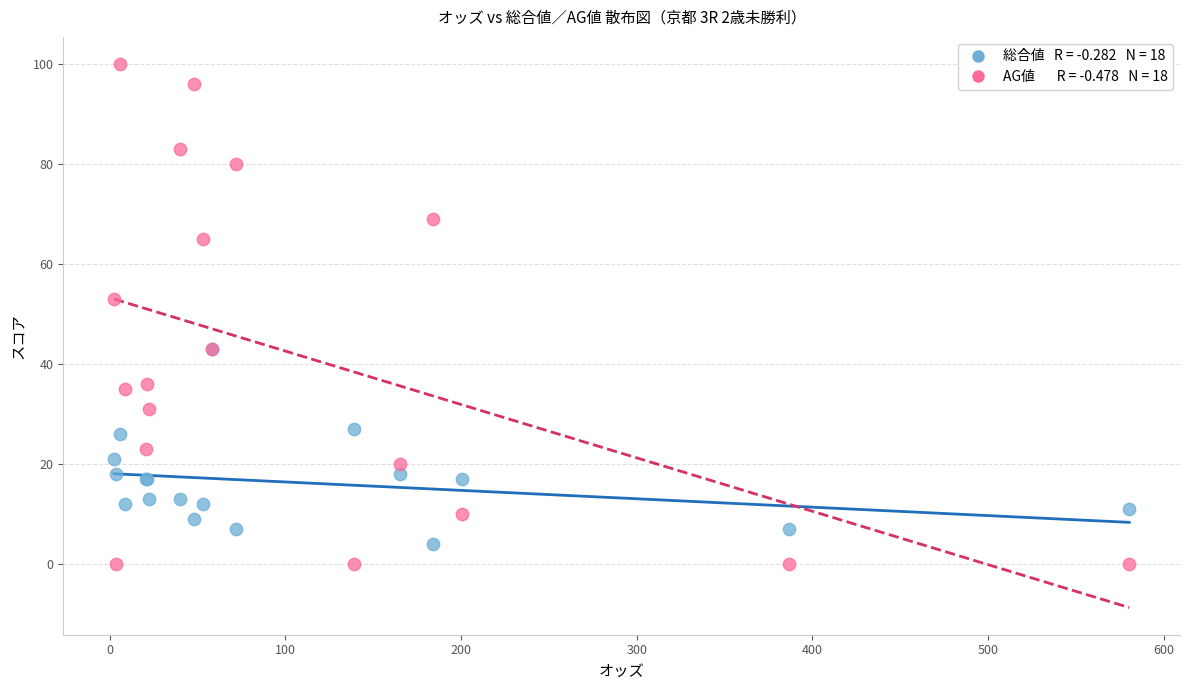

Across all series, what Y value is closest to 50?

53